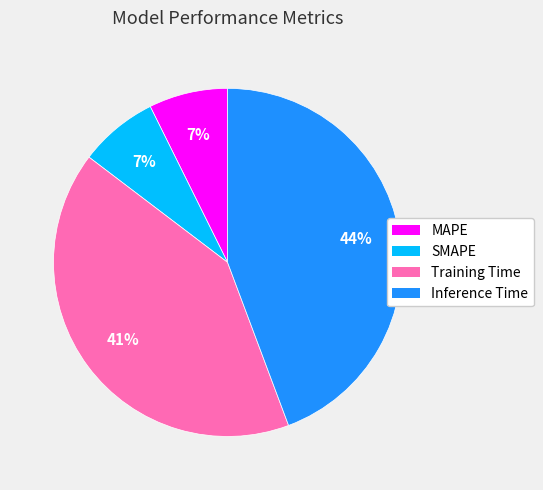

Which slice is the largest?

Inference Time